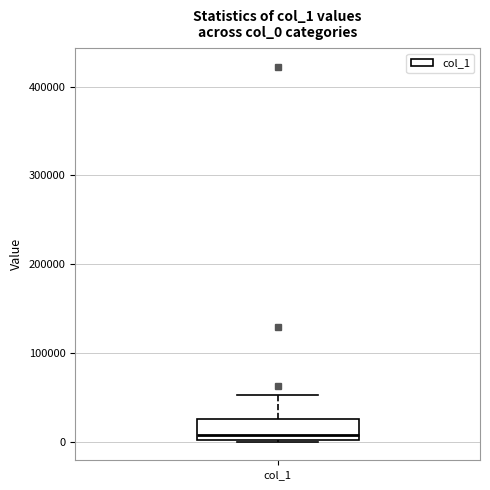

Transcribe this box plot: give where the median line is, the range the box spans, and where the two whiskers end, as read against the y-axis. The values are not printed on the chart, so give them approximately, as read against the axis.

median 10000, box 0 to 30000, whiskers 0 to 50000